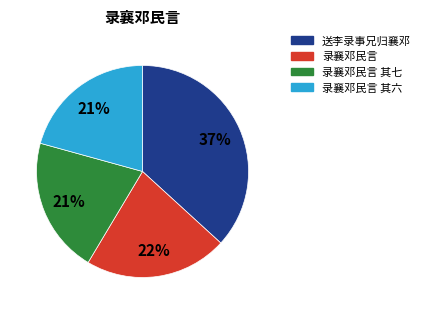

To the nearest percent, what is the average slice percentage?

25%